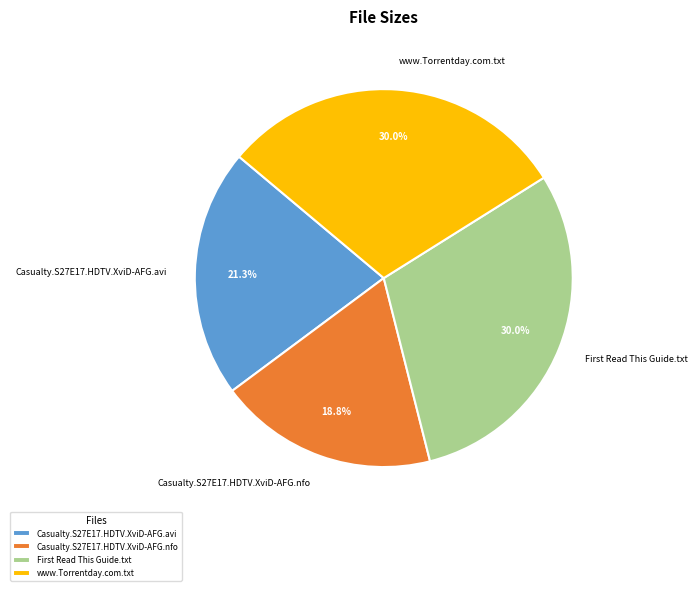

How much of the chart is everything except www.Torrentday.com.txt?

70.0%